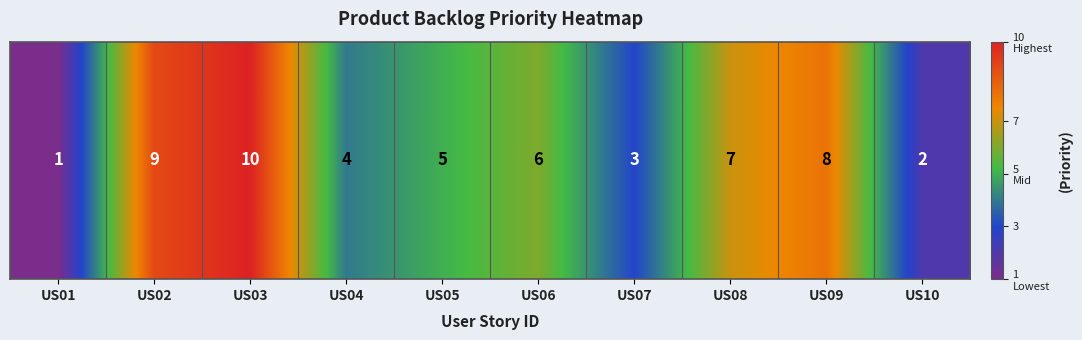

What is the greatest value displayed?

10